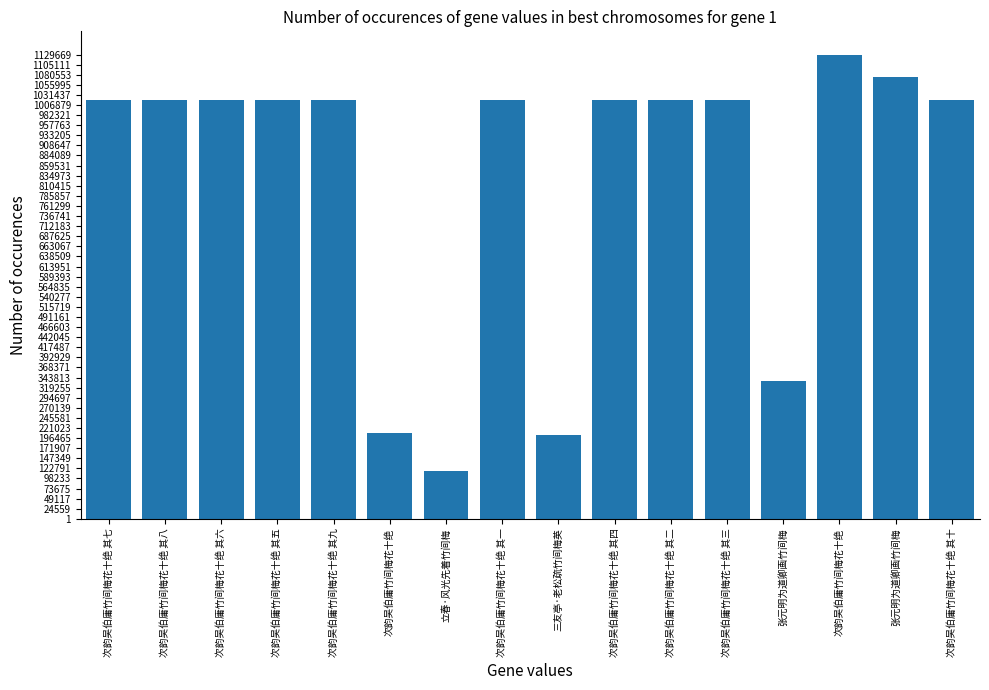

True or false: the data shows 1632350 at 次韵吴伯庸竹间梅花十绝 其八.

False